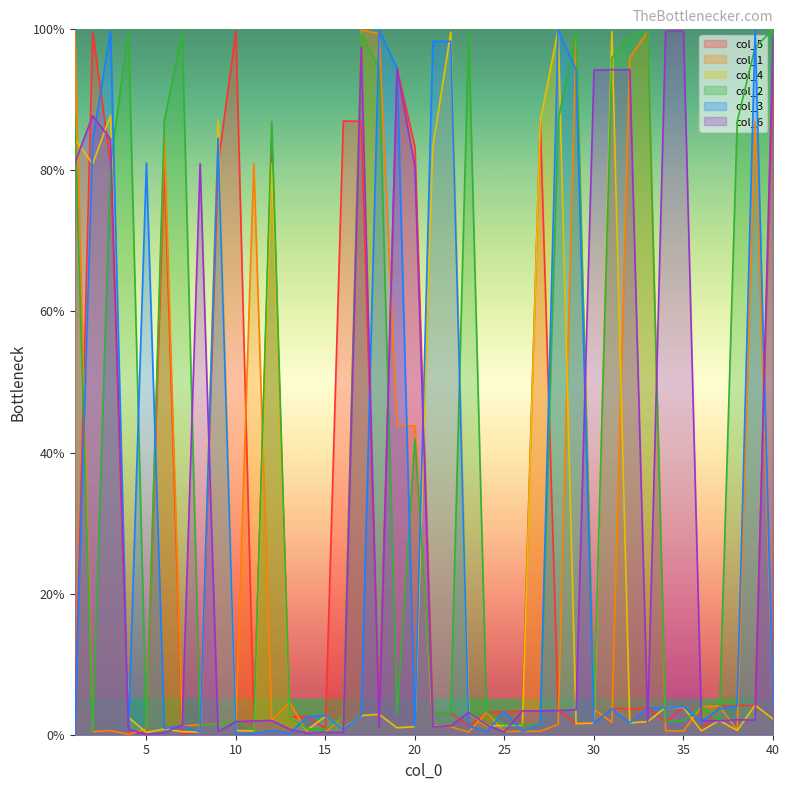

What is the average value of the col_5 series?

28.1